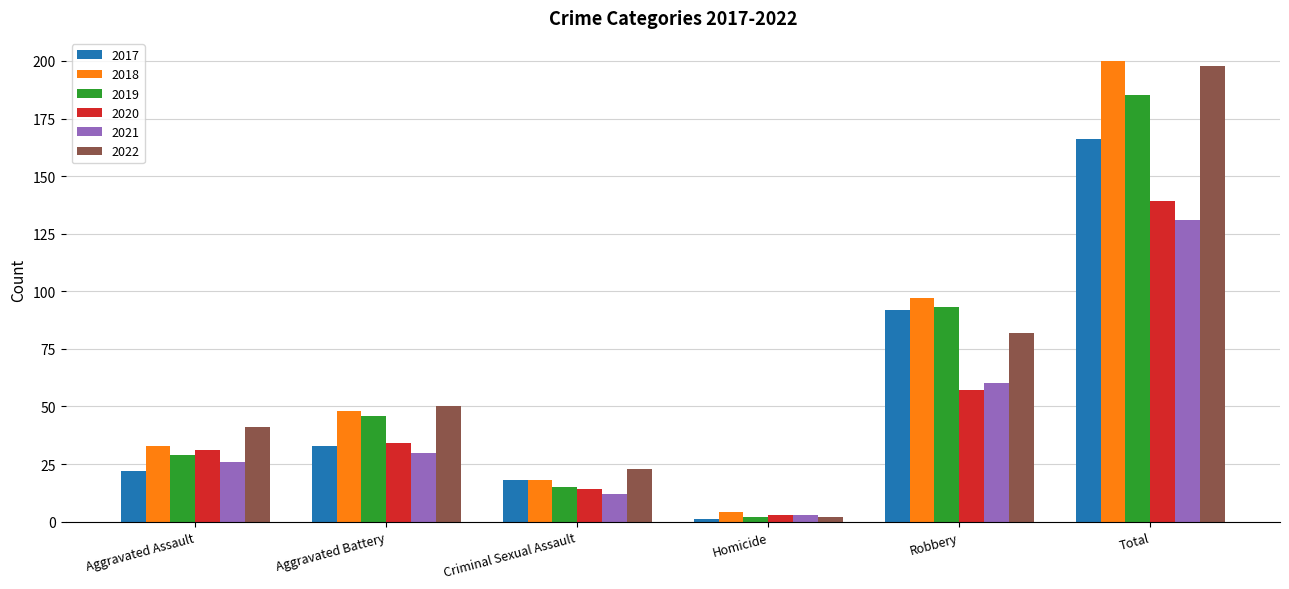

Between Aggravated Assault and Total, which series saw the biggest shift?

2018